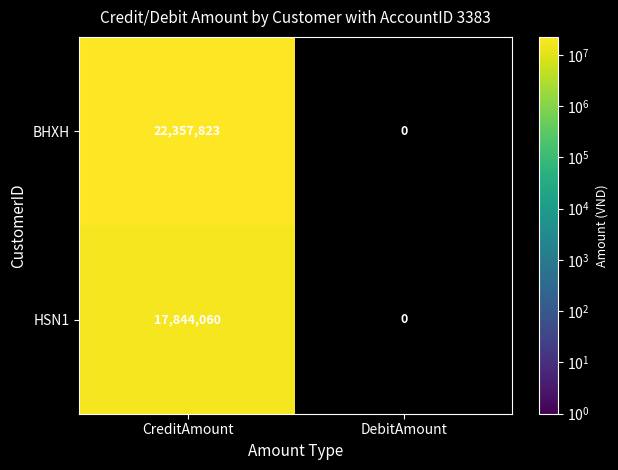

At CreditAmount, list the series in order from largest to smallest.

BHXH, HSN1